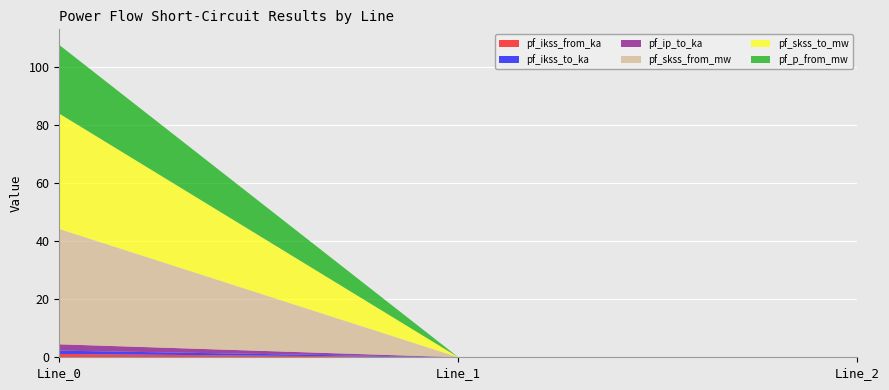

Reading left to right, what are all the values shown in this chart?

pf_ikss_from_ka: Line_0=1.1	Line_1=0.0	Line_2=0.0
pf_ikss_to_ka: Line_0=1.1	Line_1=0.0	Line_2=0.0
pf_ip_to_ka: Line_0=2.2	Line_1=0.0	Line_2=0.0
pf_skss_from_mw: Line_0=39.7	Line_1=0.0	Line_2=0.0
pf_skss_to_mw: Line_0=39.7	Line_1=0.0	Line_2=0.0
pf_p_from_mw: Line_0=23.6	Line_1=0.0	Line_2=0.0